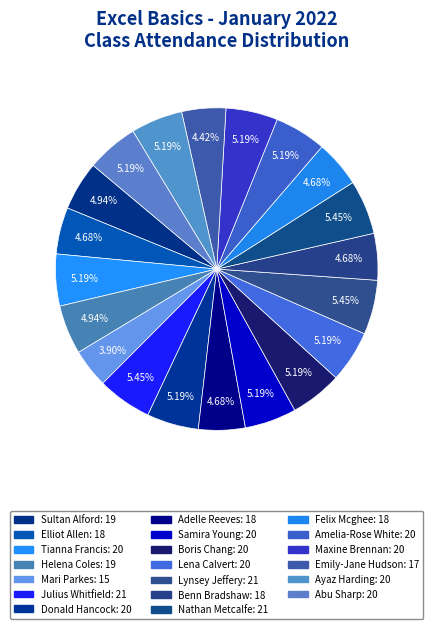

Count the number of slices in the pie.

20